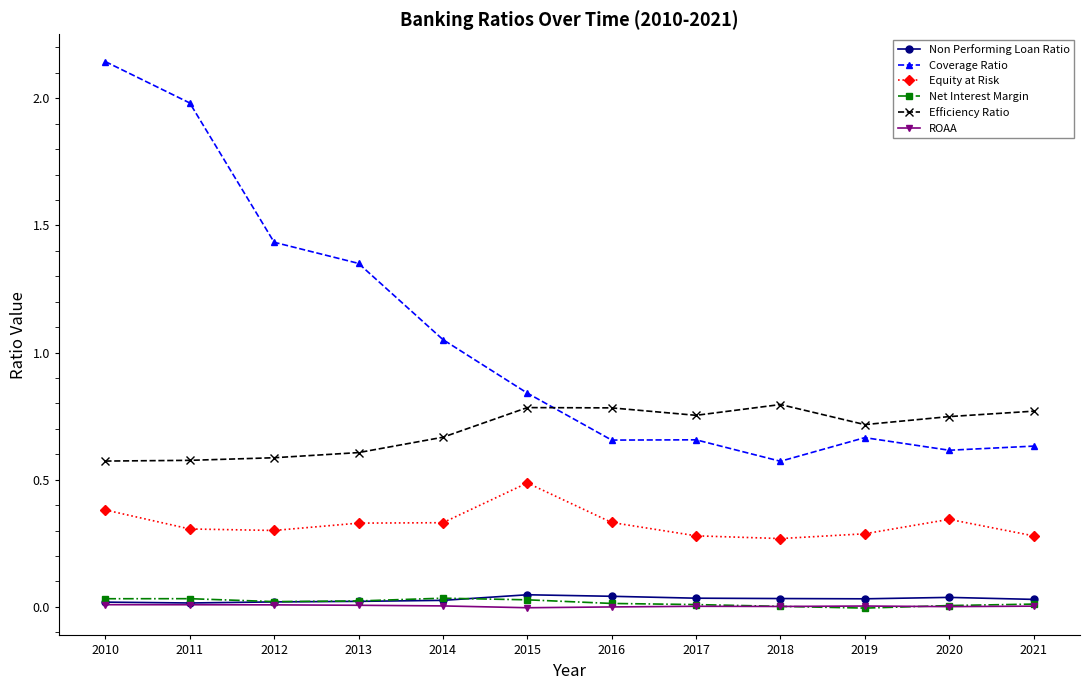

Is the value of Equity at Risk at 2015 greater than the value of Efficiency Ratio at 2017?

No